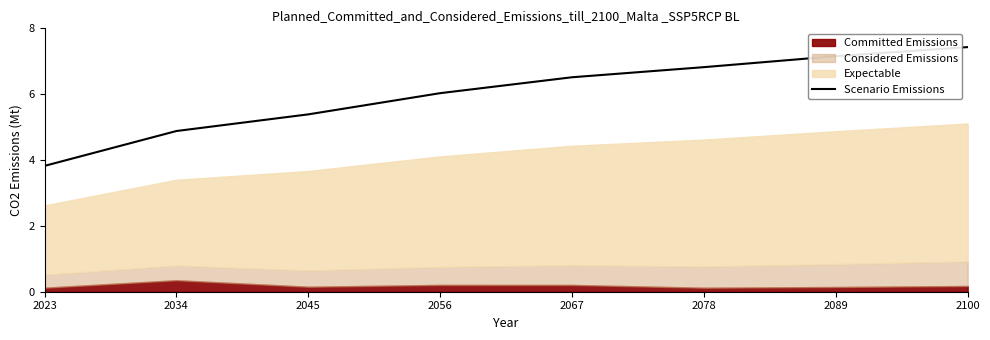

True or false: there are more than 1 points higher than both neighbors.

False